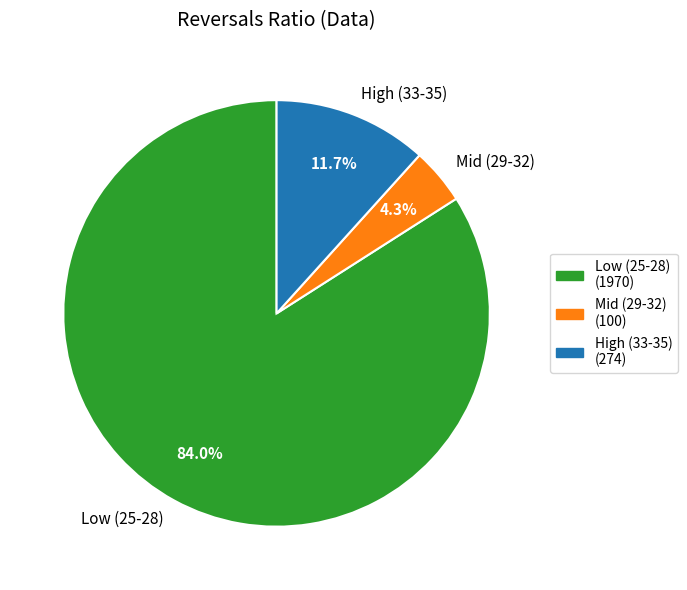

What is the largest slice in the pie chart?

Low (25-28)